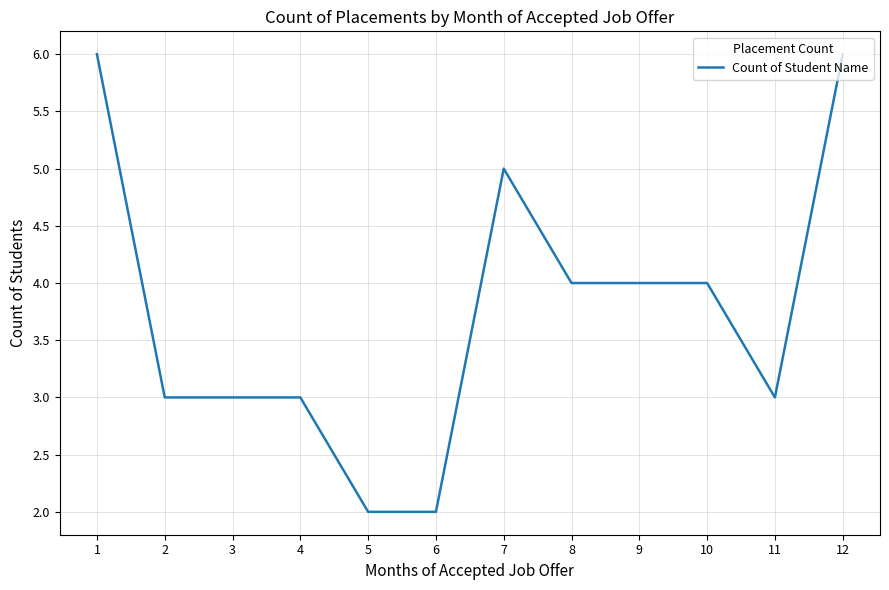

What is the ratio of the value at 7 to the value at 5?

2.5